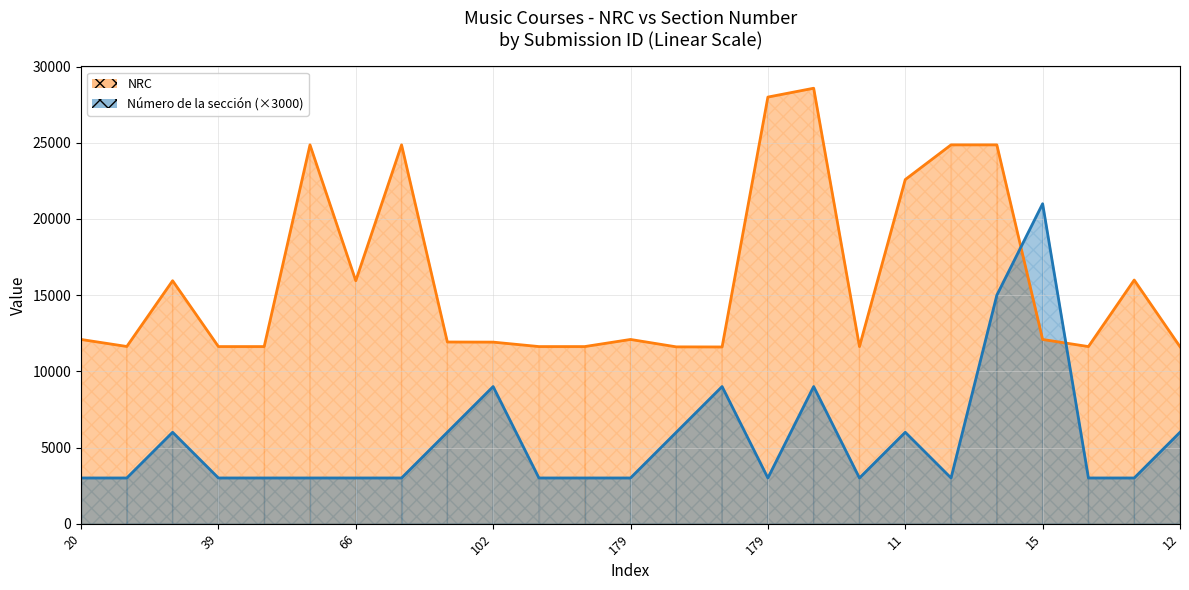

The NRC series shows 15947 at 38. True or false?

True